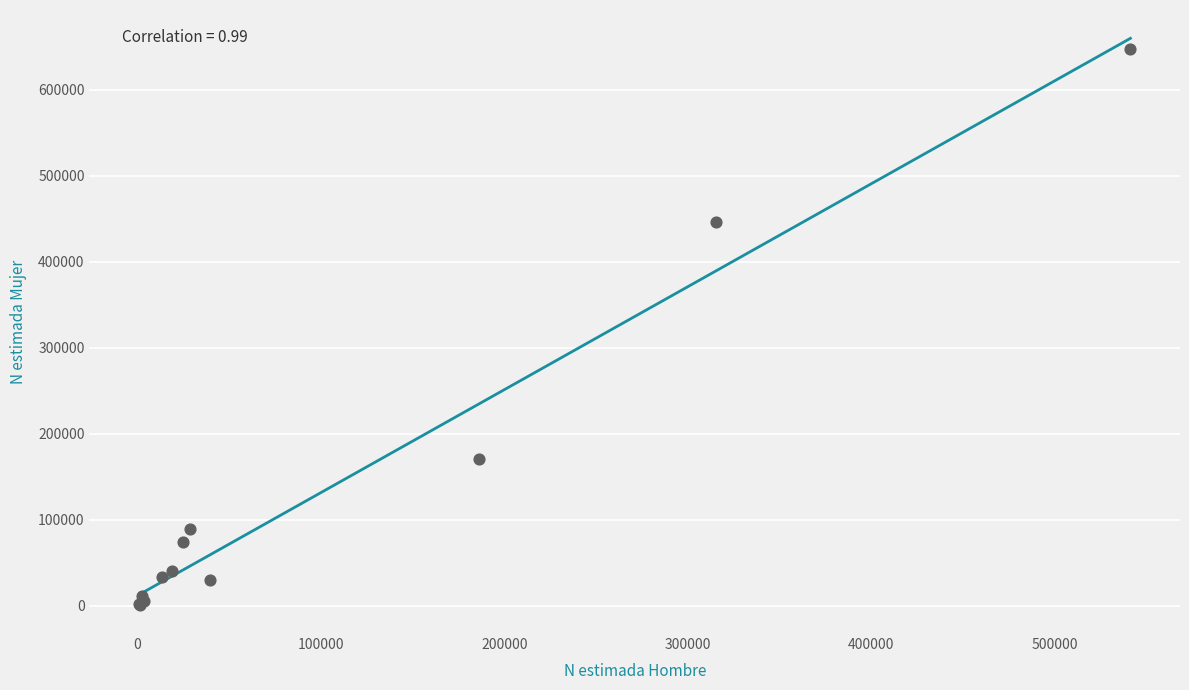

What Y value in the scatter plot is closest to 324270?

446821